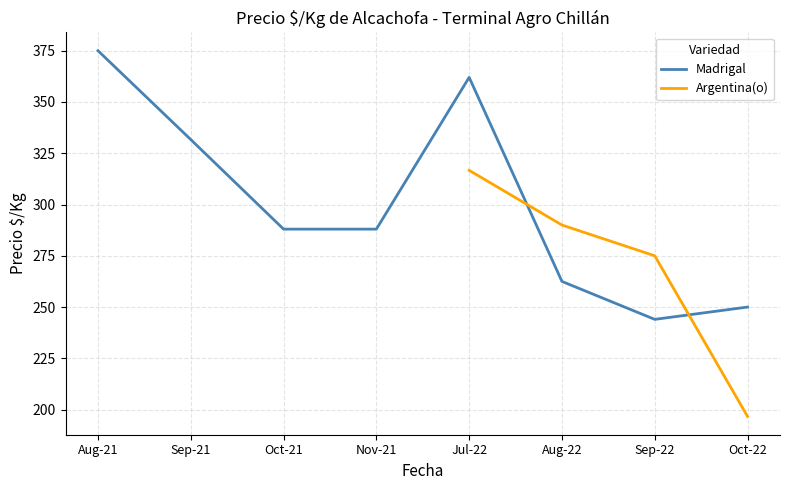

What is the label of the 1st point from the right?

Oct-22